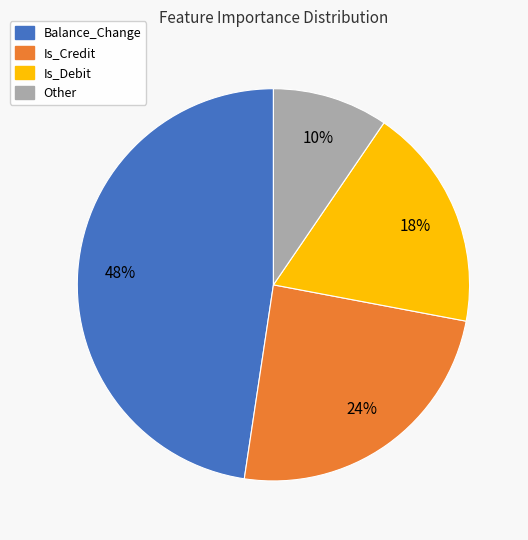

Rank the categories by value from lowest to highest.

Other, Is_Debit, Is_Credit, Balance_Change